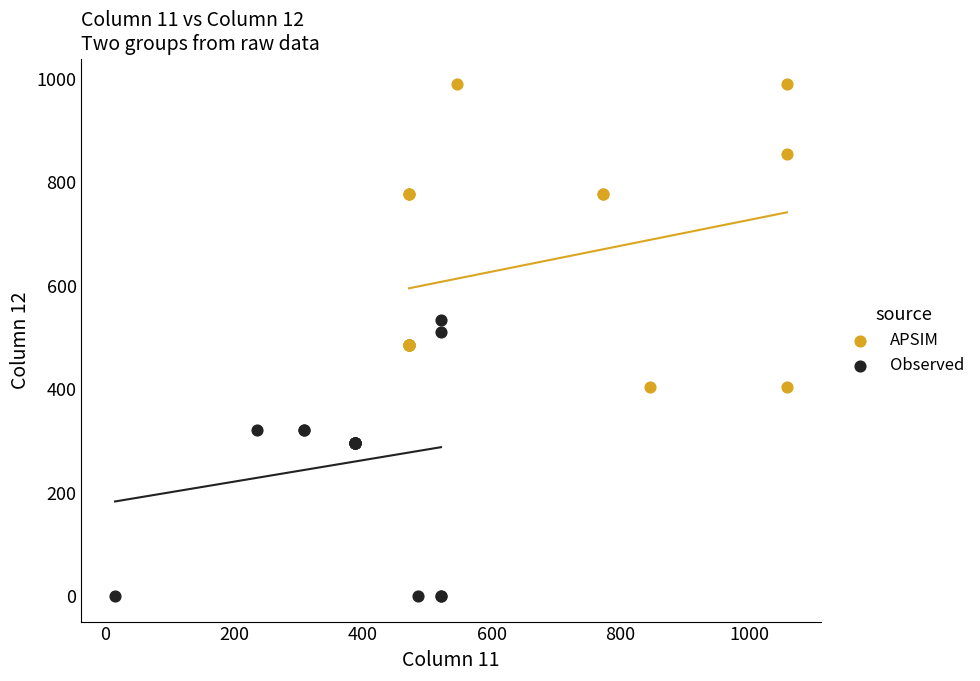

Which series contains the highest Y value?

APSIM